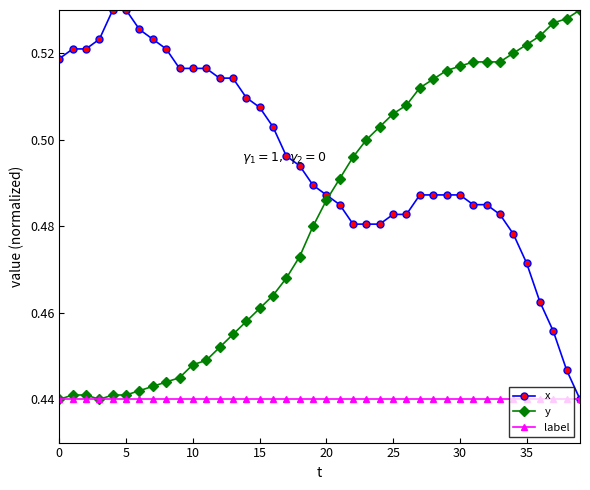

At how many categories does at least one series exceed 0?

40